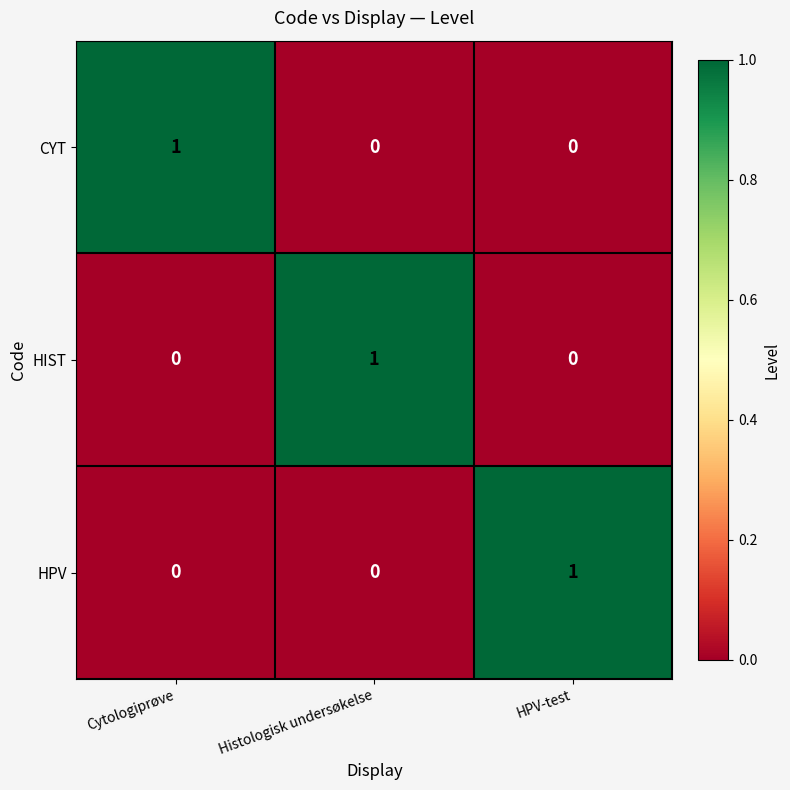

Is the value of HPV at HPV-test greater than the value of HIST at Cytologiprøve?

Yes